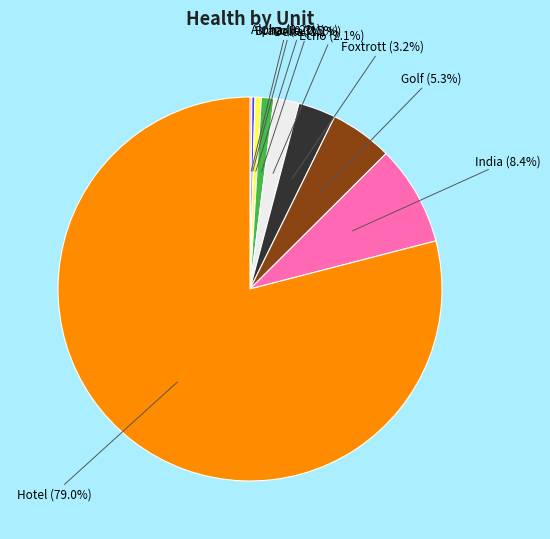

What is the ratio of the value at Hotel to the value at India?

9.4